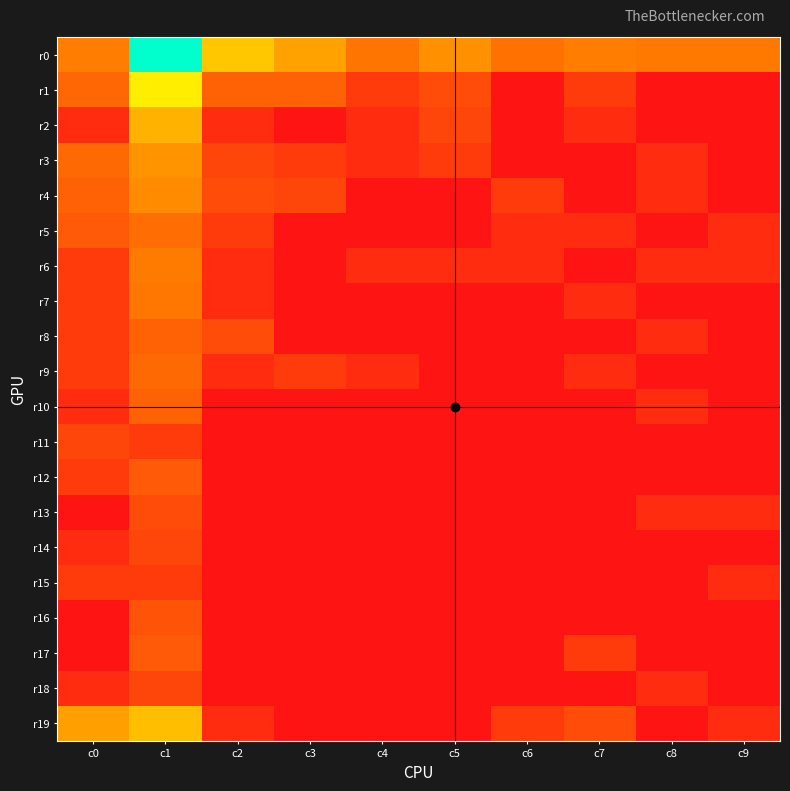

Count the number of categories in the chart.

10